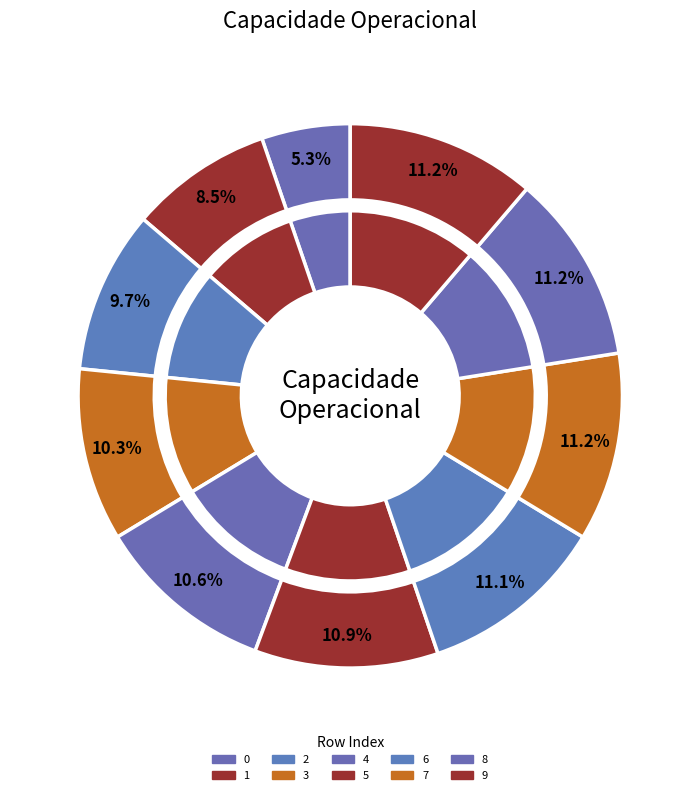

True or false: 8 accounts for 11% of the total.

True